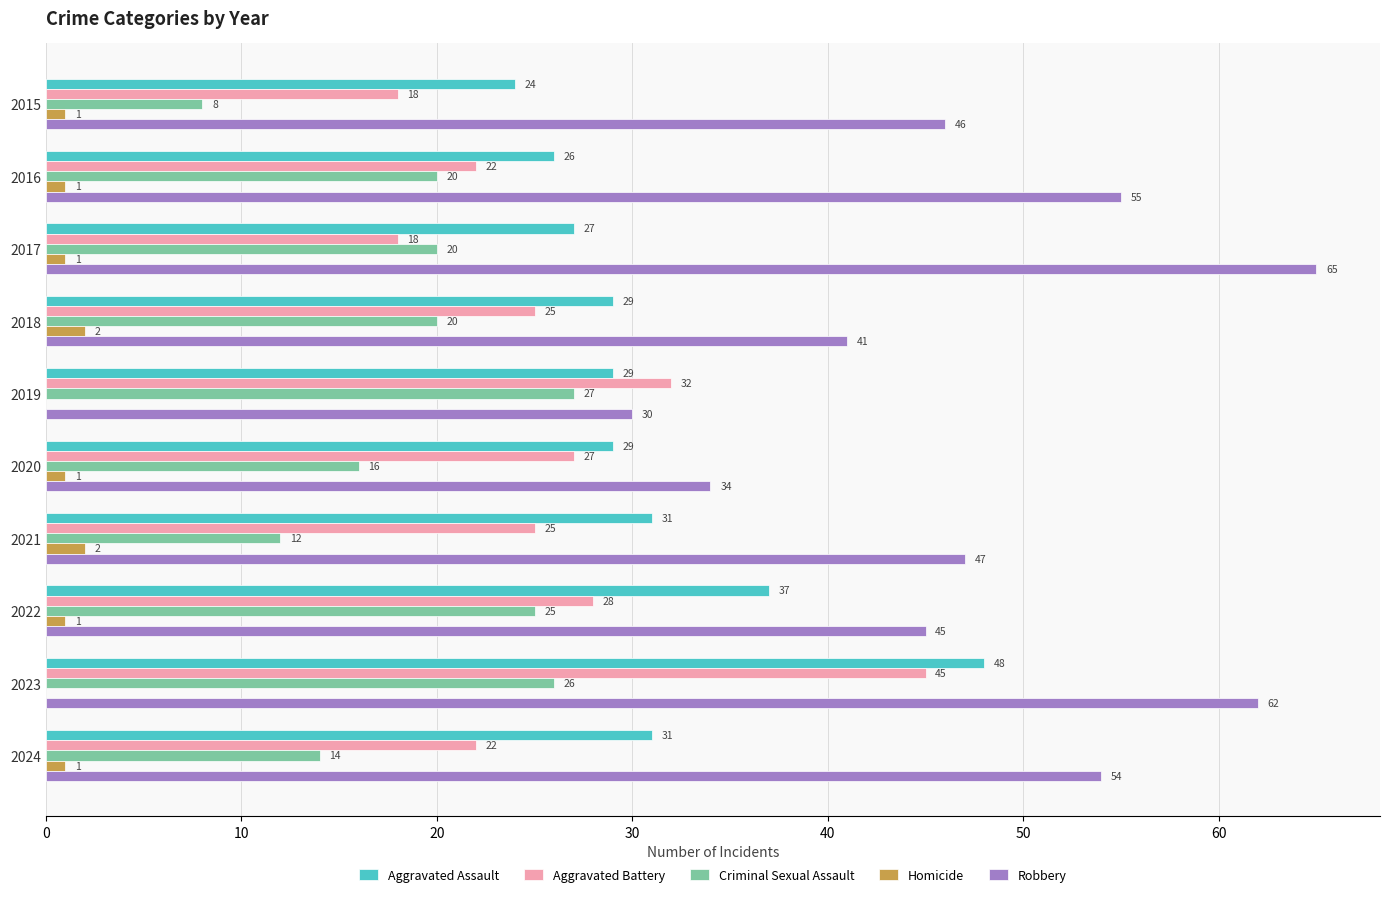

Which series changed the most between 2018 and 2024?

Robbery